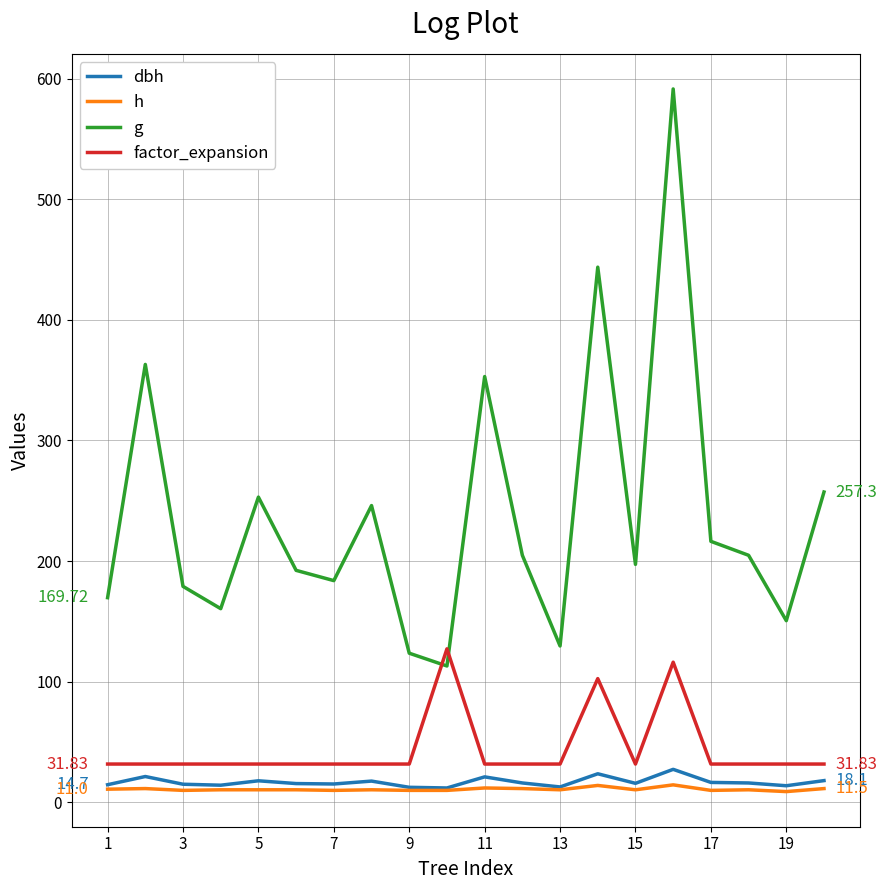

How many values in the g series are below 204?

10